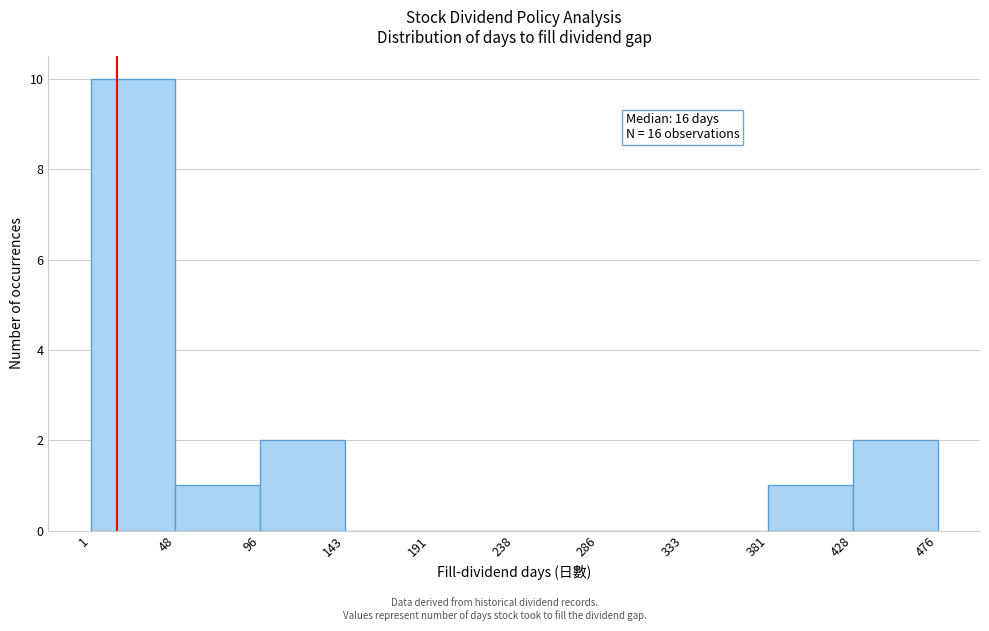

Over which range of the x-axis is the bar tallest?

1 to 48